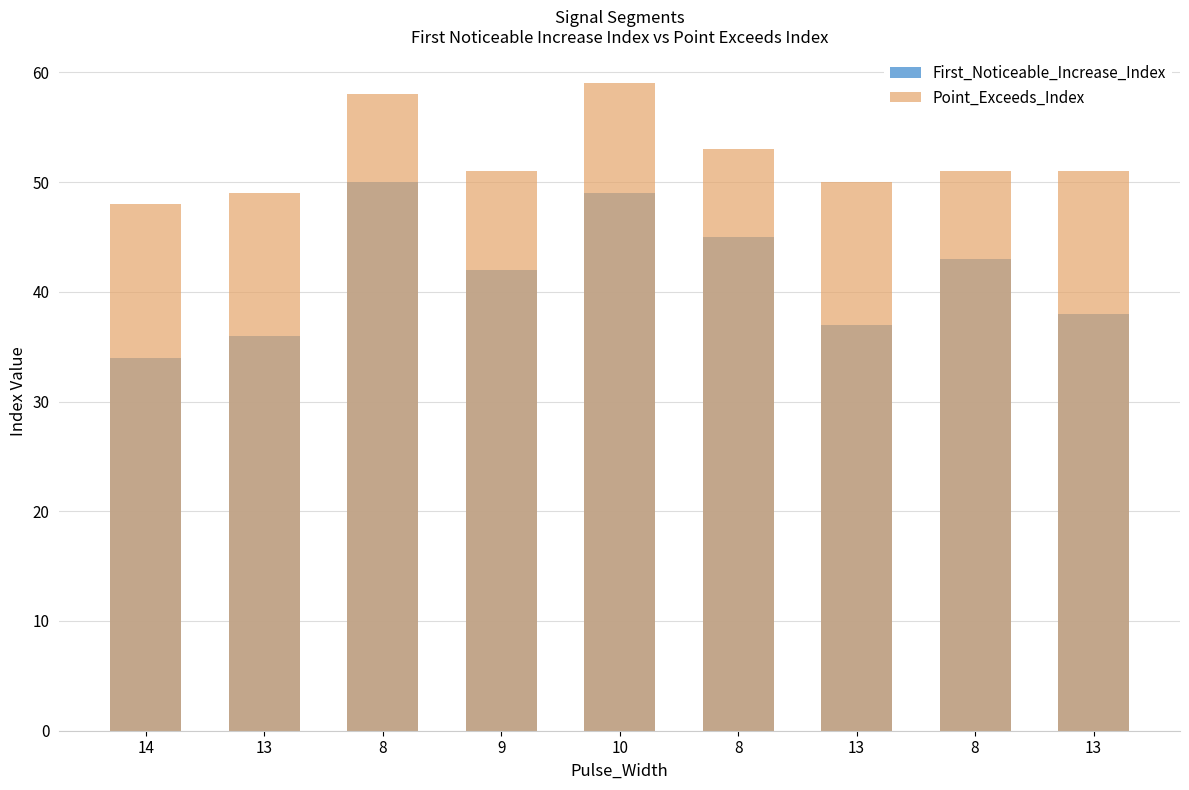

How many bars are there in each group?

2